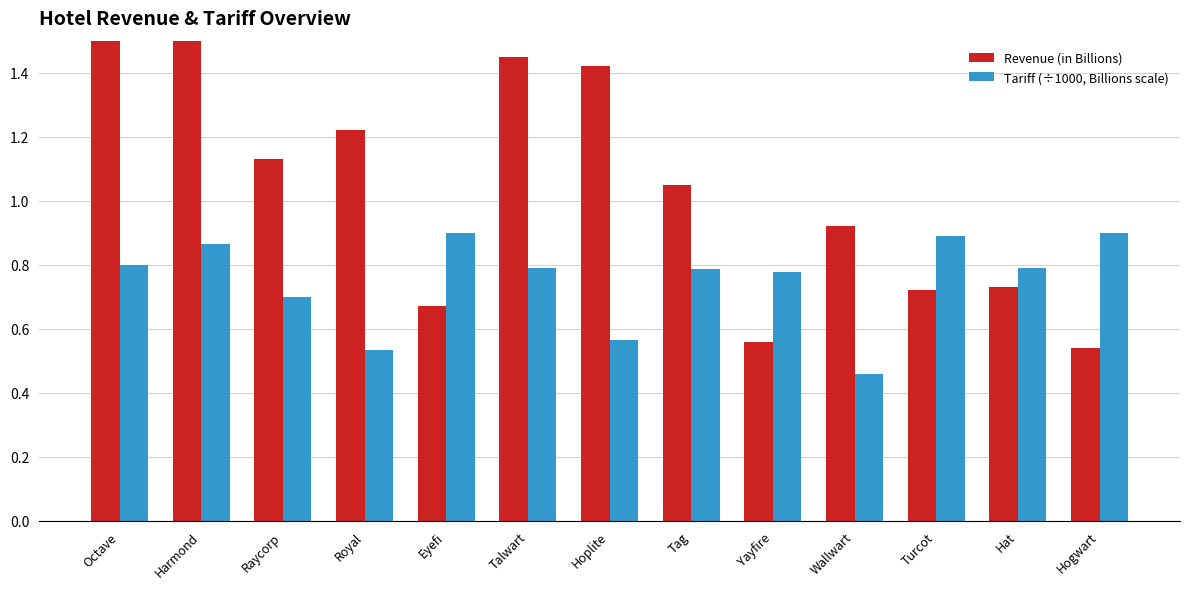

How many groups of bars are there?

13